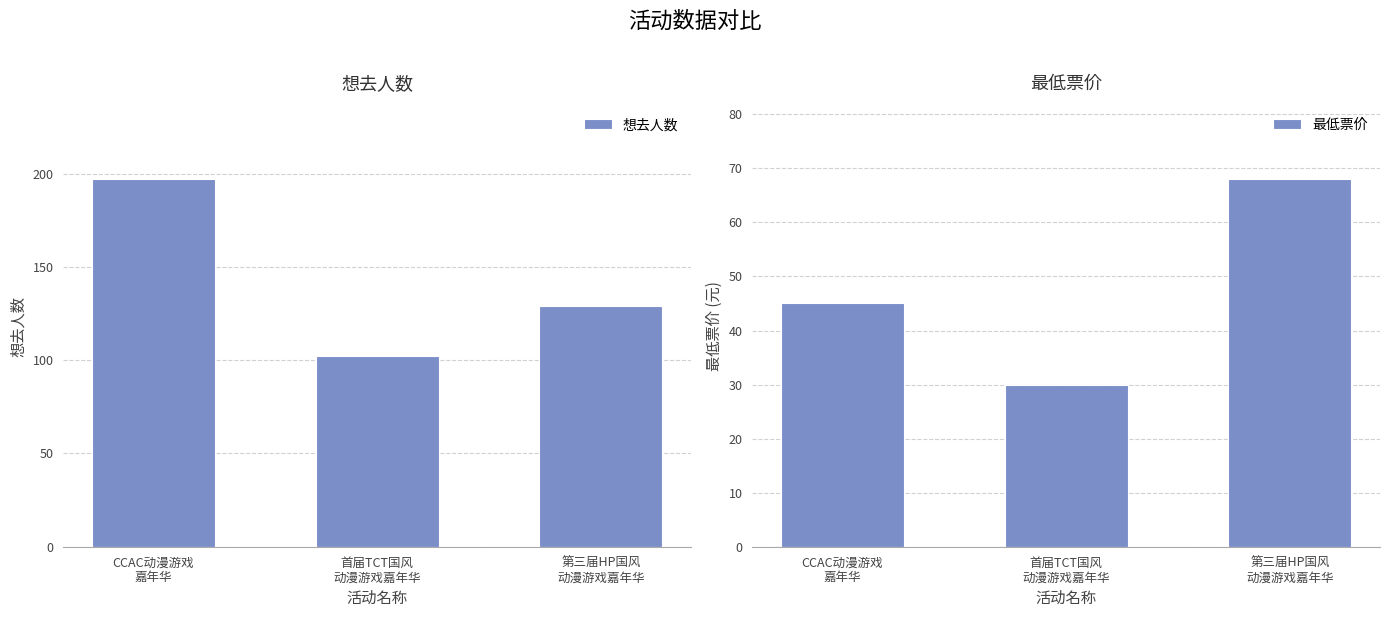

What is the total value across all series at CCAC动漫游戏
嘉年华?

242.0